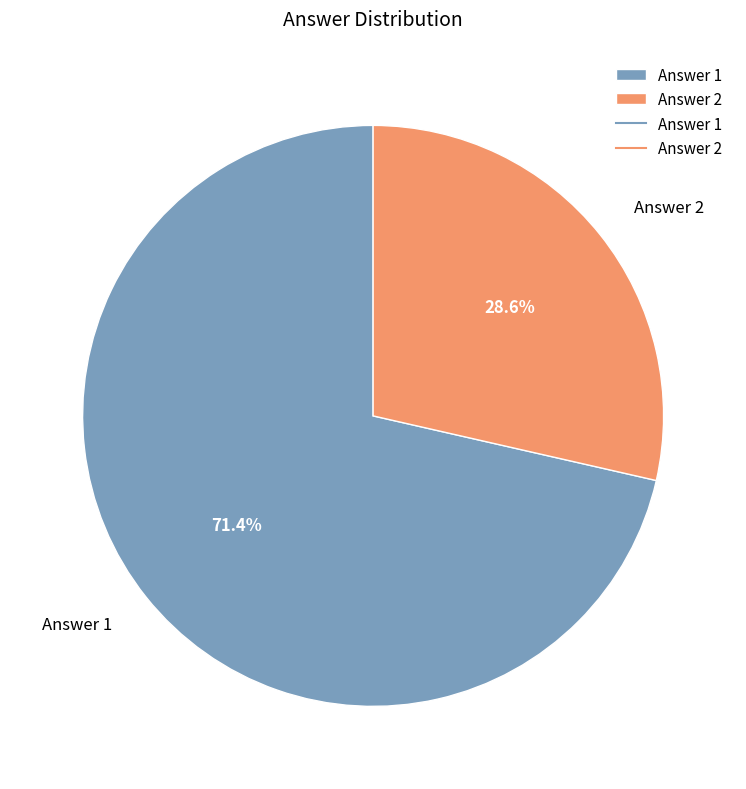

Do Answer 2 and Answer 1 together represent more than half of the pie?

Yes